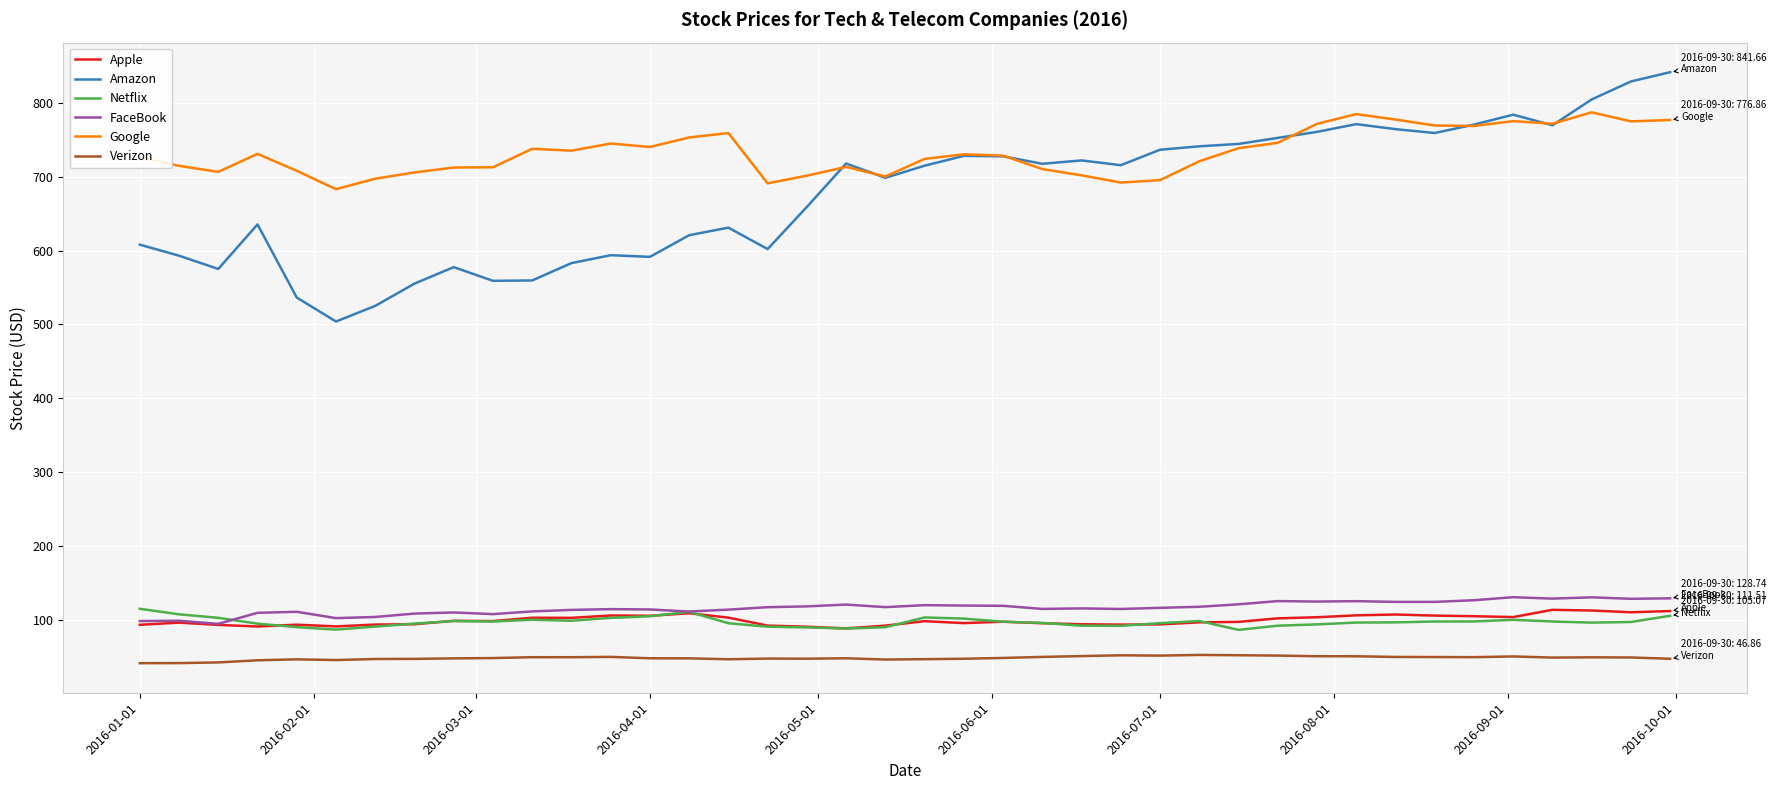

True or false: Amazon and Netflix cross at least once.

False